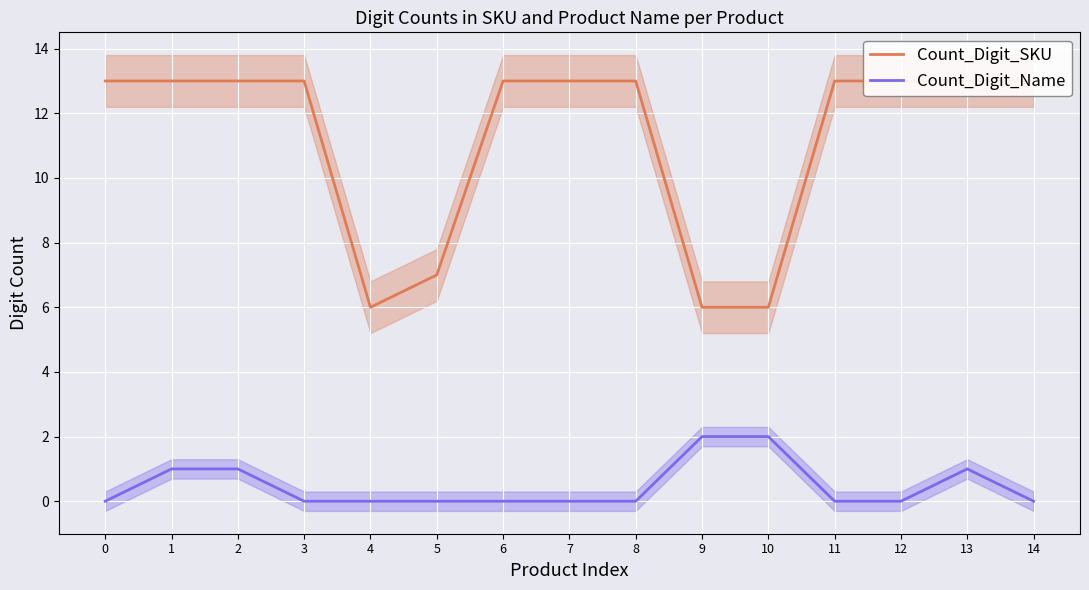

The Count_Digit_Name series shows 1 at 9. True or false?

False